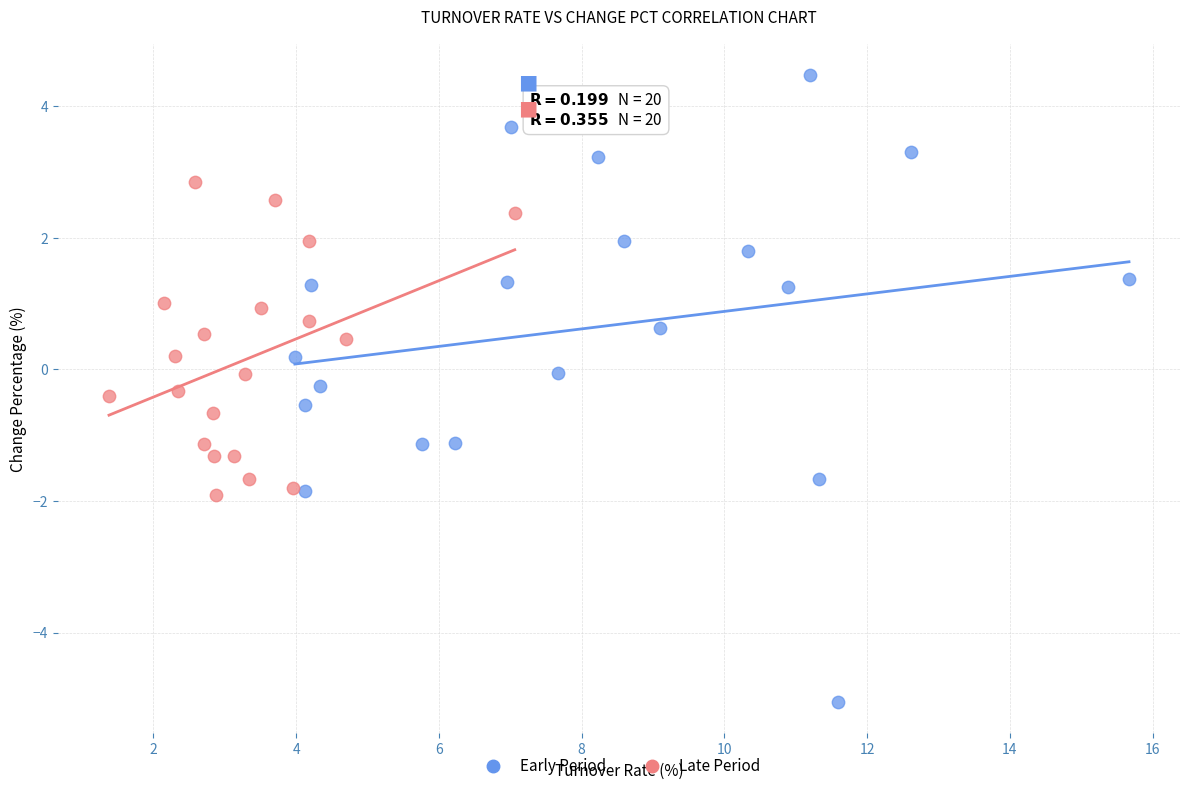

Which series contains the lowest Y value?

Early Period